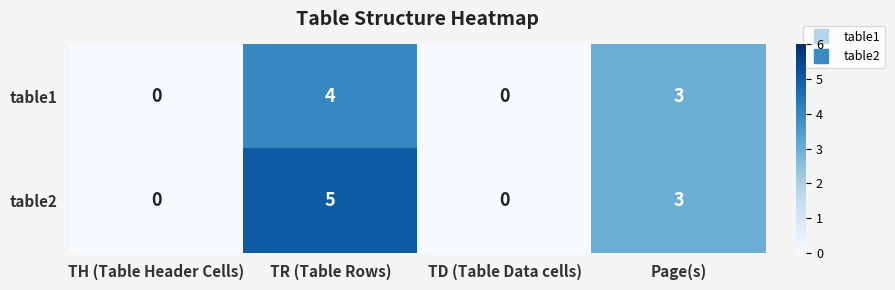

What is the difference between the maximum and minimum values in the table1 series?

4